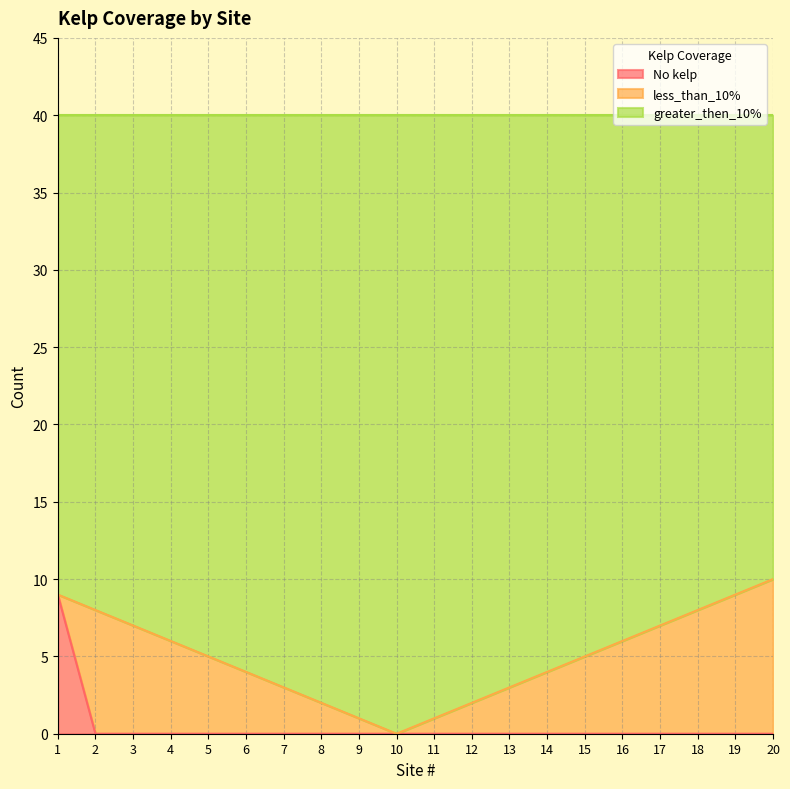

True or false: No kelp and greater_then_10% cross at least once.

False